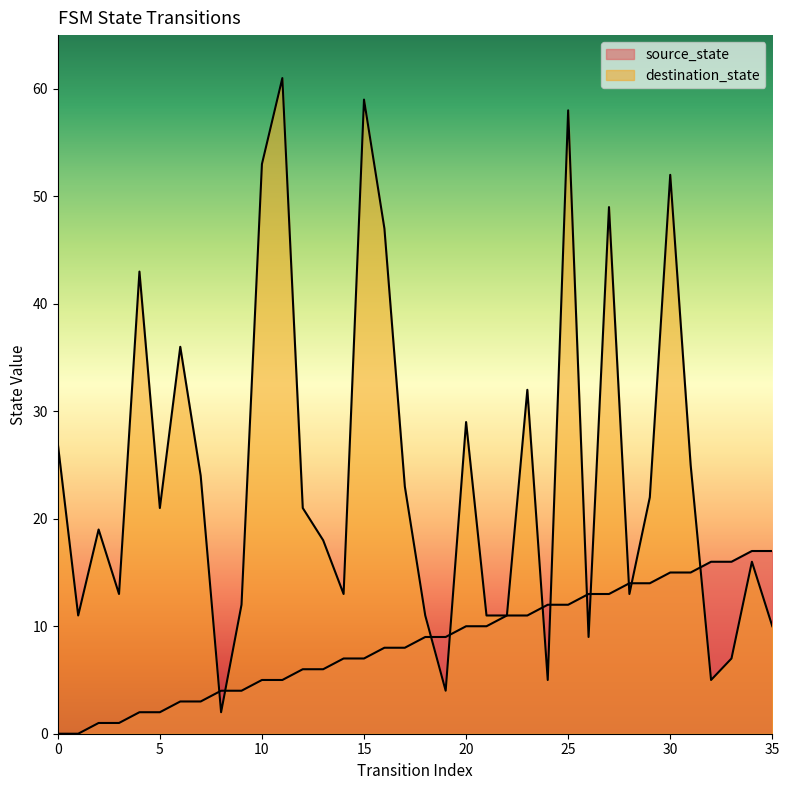

True or false: source_state has a value of 13 at 19.

False